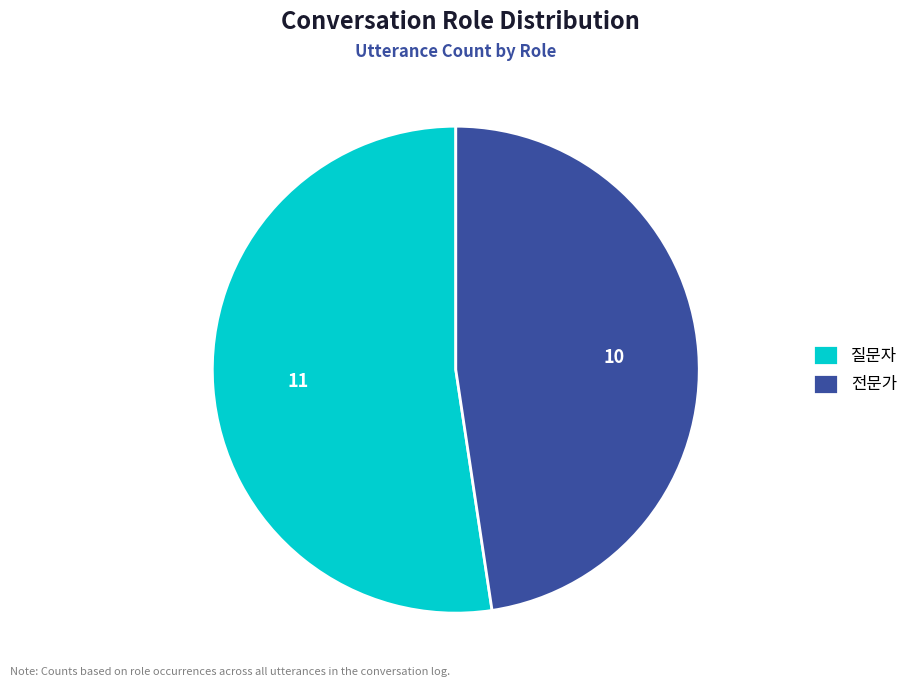

What is the ratio of the value at 질문자 to the value at 전문가?

1.1